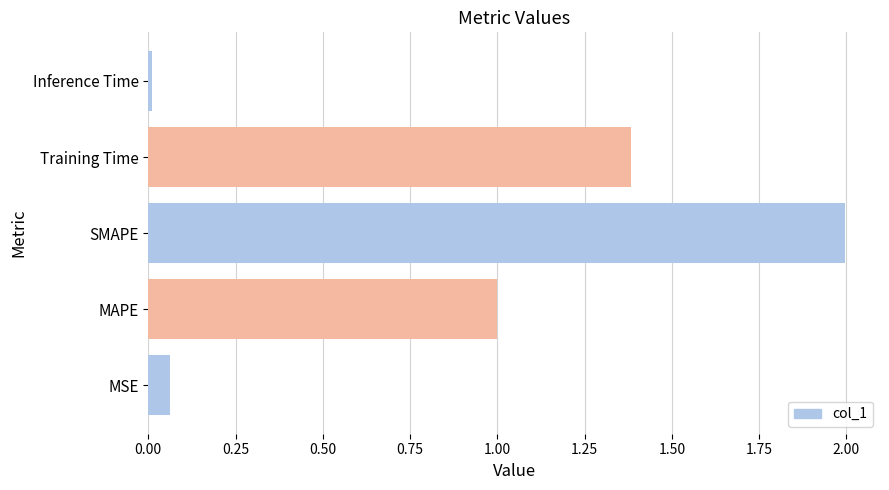

Read the value at Training Time.

1.4